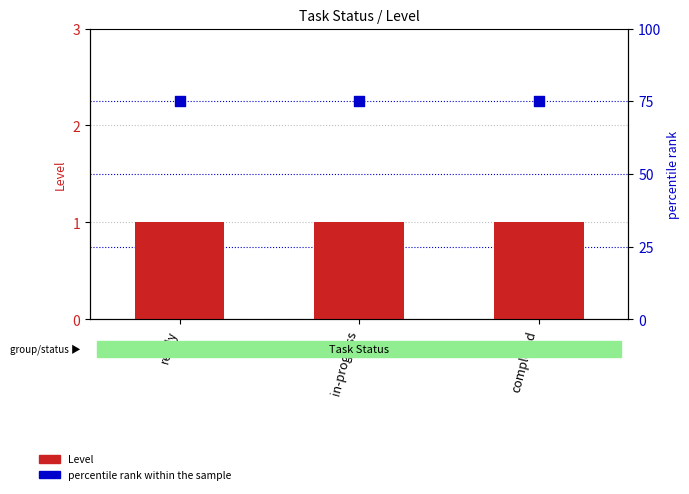

Which series has the largest total across all categories?

percentile rank within the sample